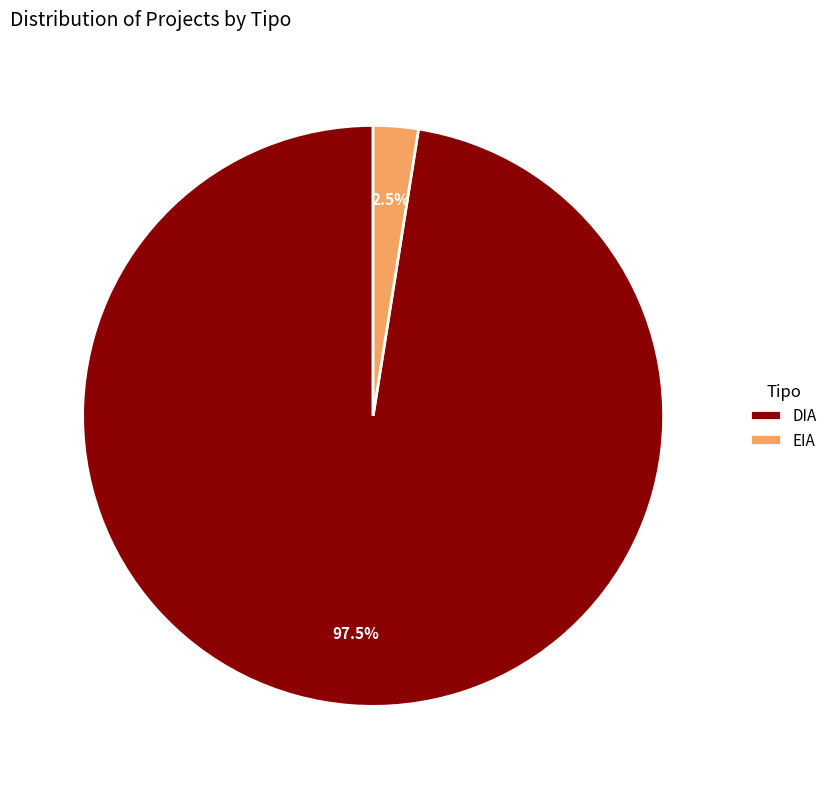

How much of the chart is everything except EIA?

97.5%